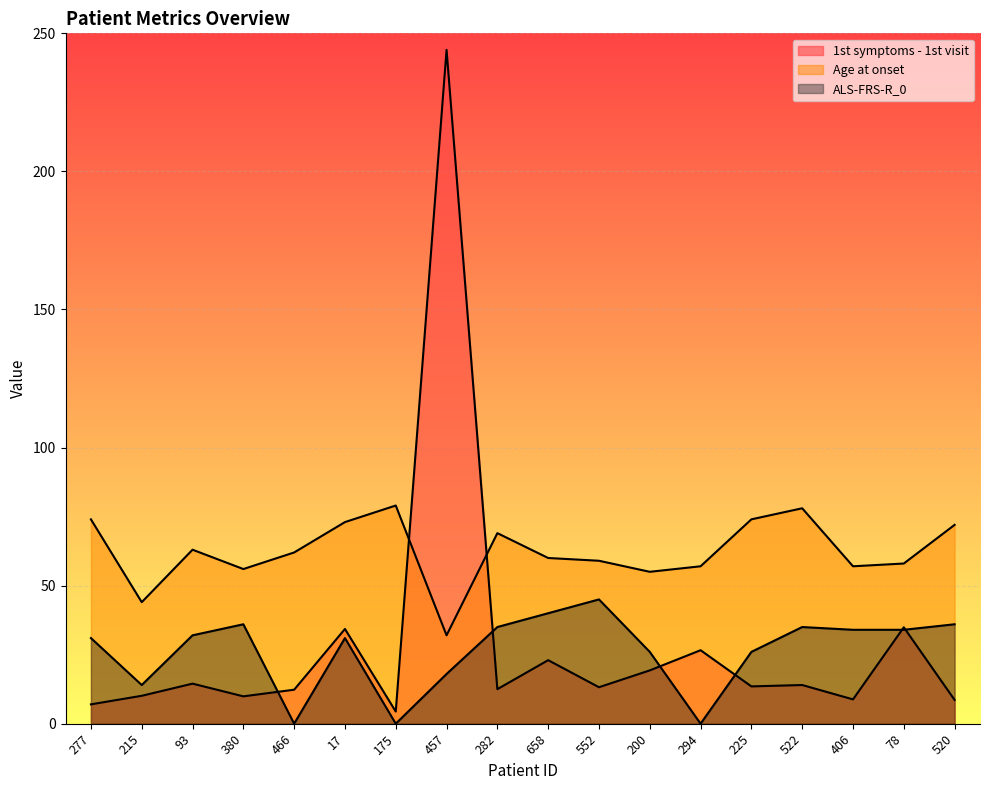

At 522, list the series in order from largest to smallest.

Age at onset, ALS-FRS-R_0, 1st symptoms - 1st visit